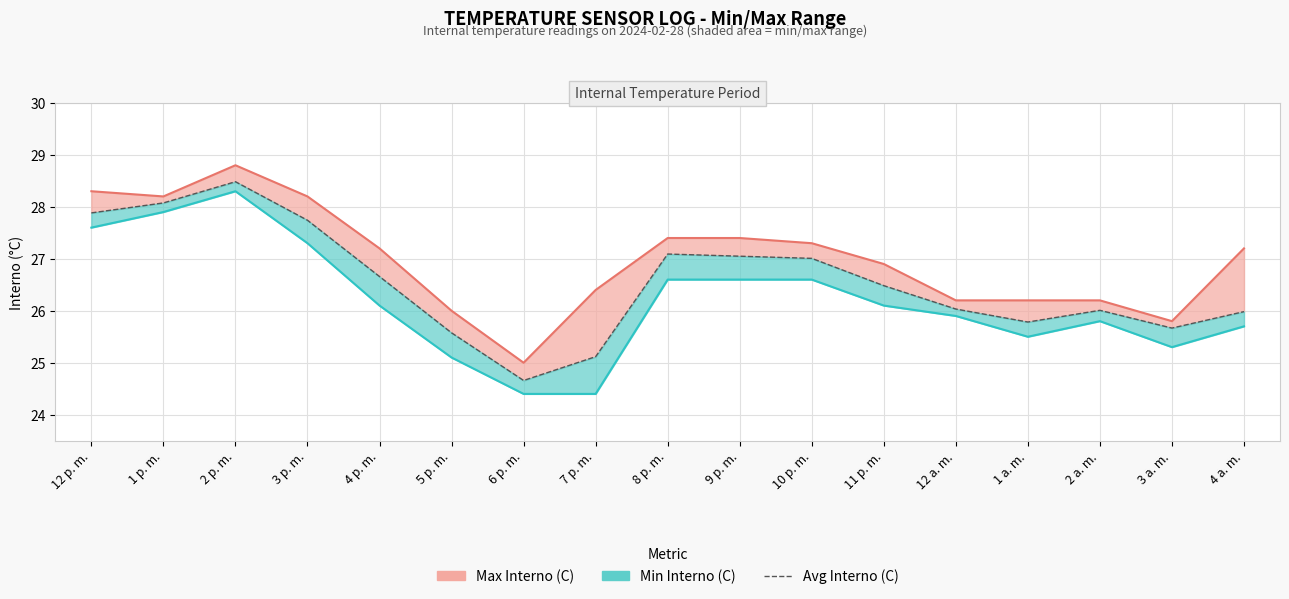

The value at 7 p. m. is 42.8. True or false?

False